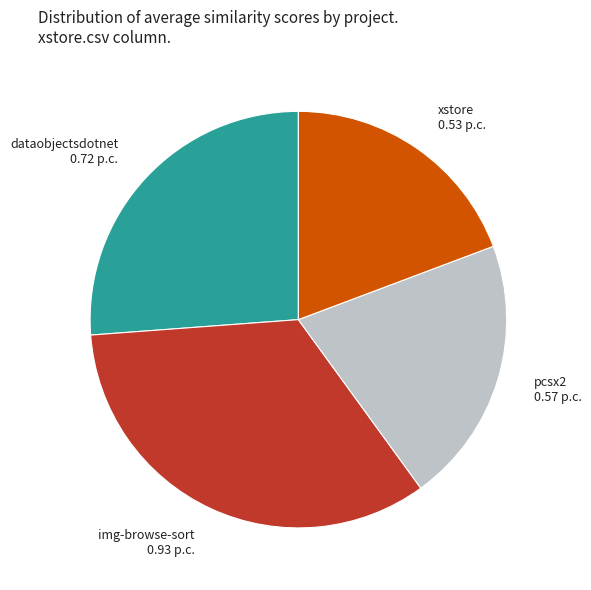

Is there any slice that represents more than half of the pie?

No